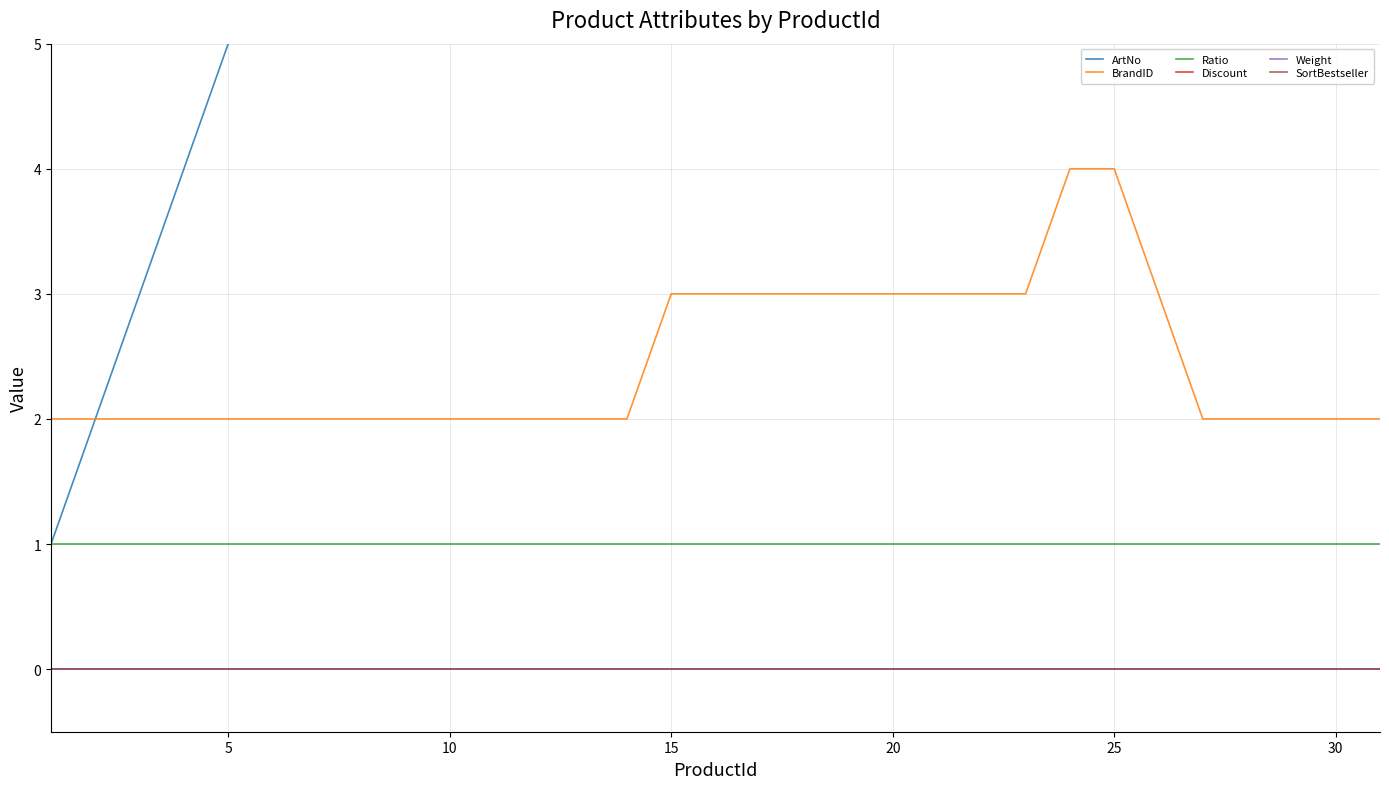

True or false: SortBestseller and ArtNo intersect in this chart.

False